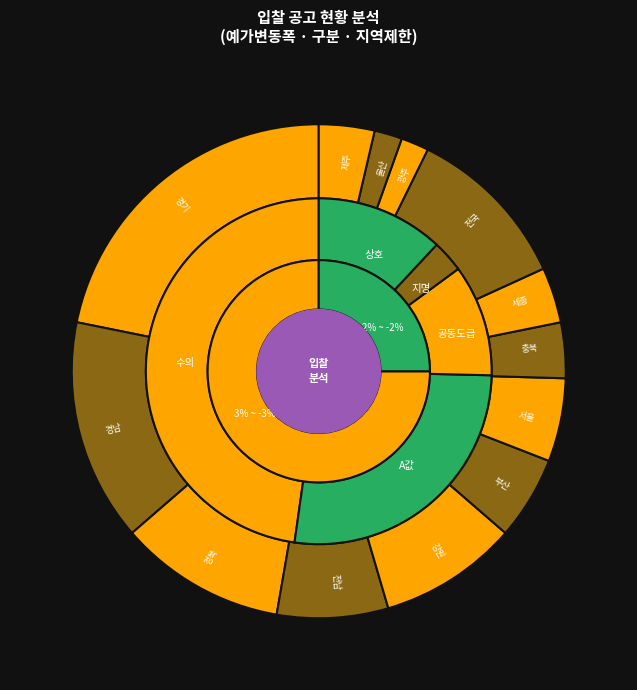

Is there any slice that represents more than half of the pie?

No